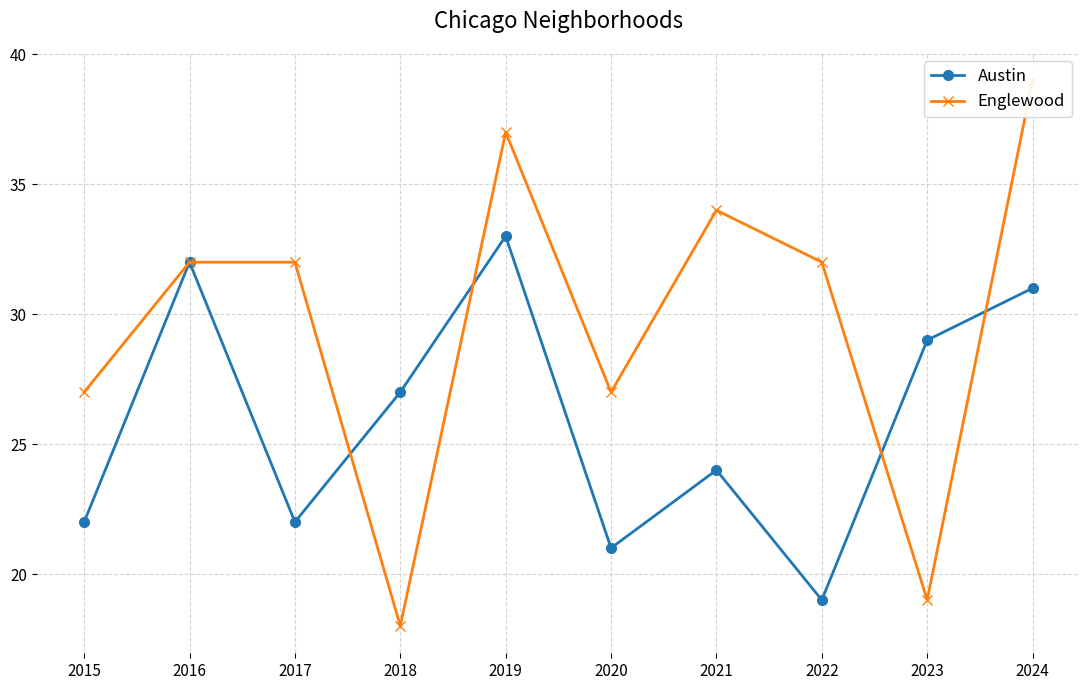

Reading left to right, extract all data points from this chart.

Austin: 22	32	22	27	33	21	24	19	29	31
Englewood: 27	32	32	18	37	27	34	32	19	39